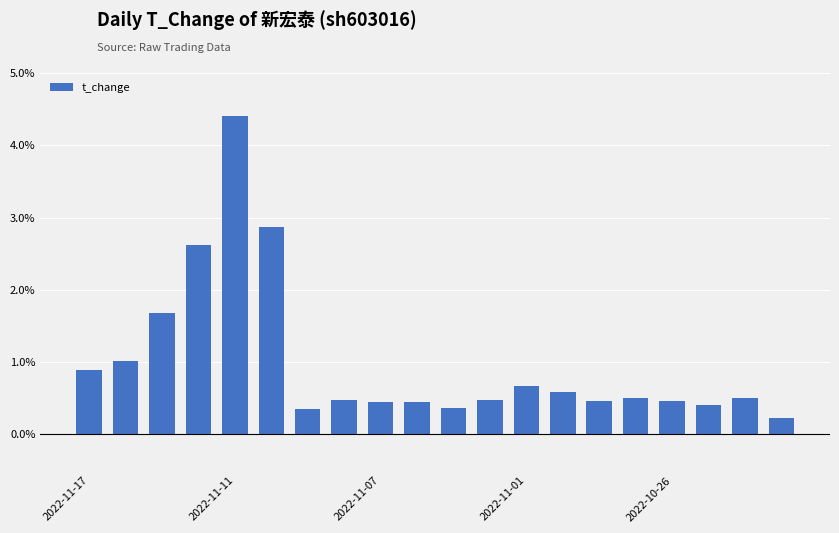

Does the chart contain stacked bars?

No